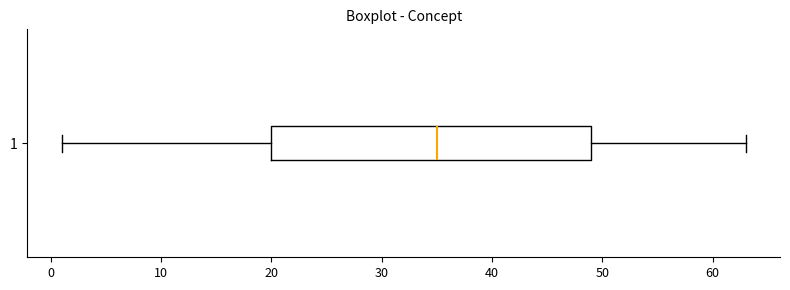

Transcribe this box plot: give where the median line is, the range the box spans, and where the two whiskers end, as read against the x-axis. The values are not printed on the chart, so give them approximately, as read against the axis.

median 35, box 20 to 49, whiskers 1 to 63